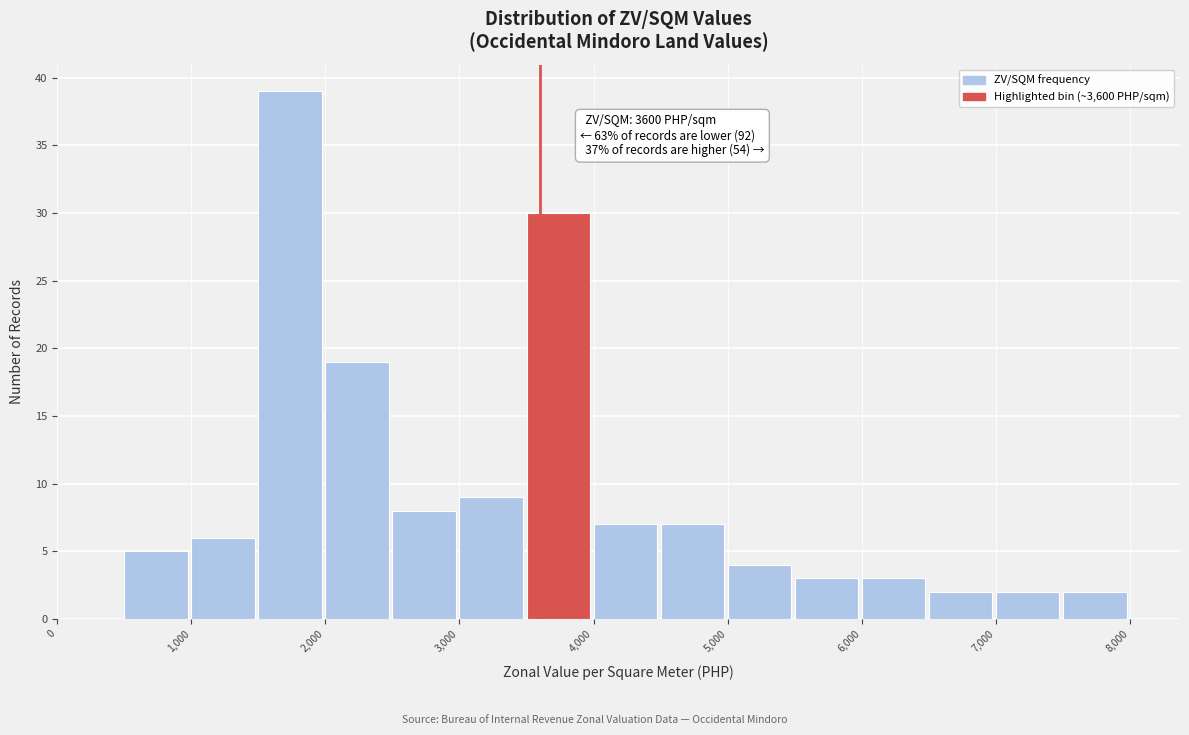

Over which range of the x-axis is the bar tallest?

1500 to 2000